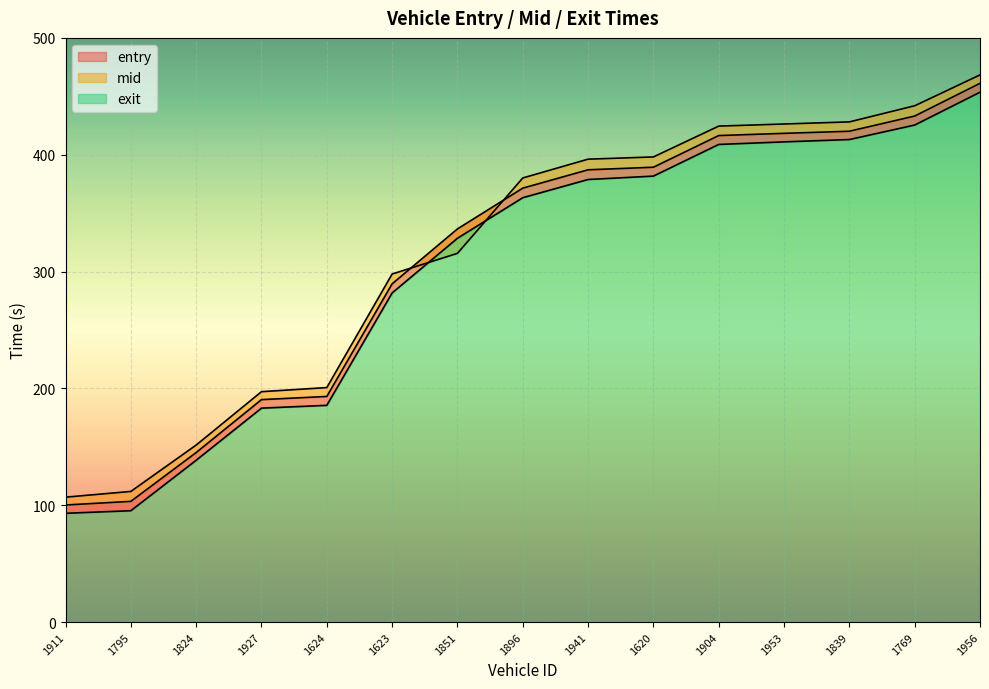

What is the label of the 6th point from the left?

1623